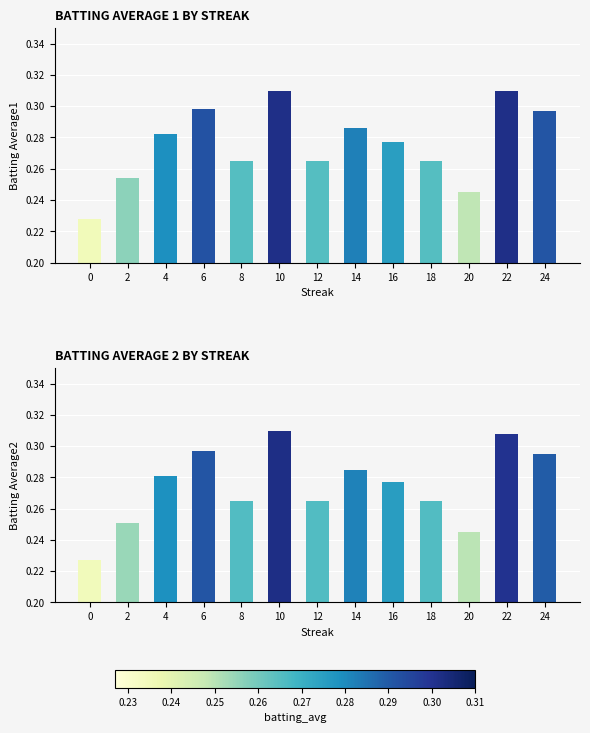

Which series has the widest spread of values?

Batting Average2